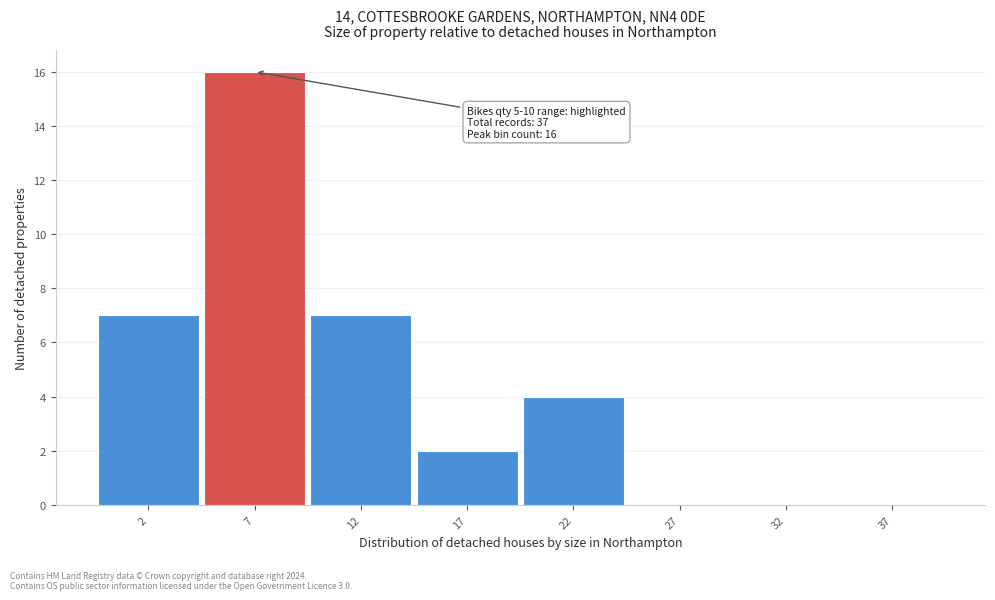

Reading right to left, what are all the values shown in this chart?

37=0	32=0	27=0	22=4	17=2	12=7	7=16	2=7